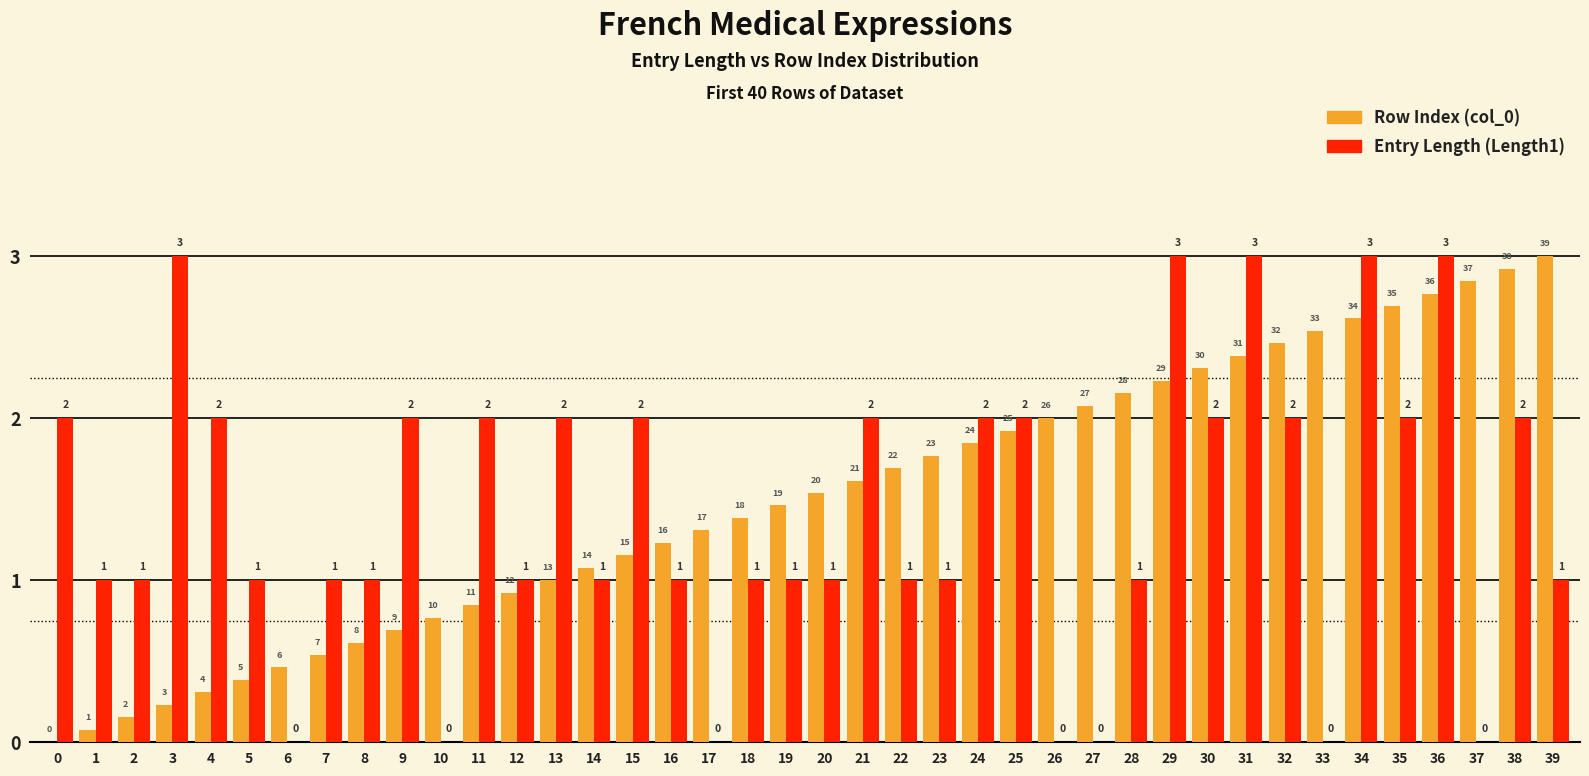

How many data points does each series have?

40